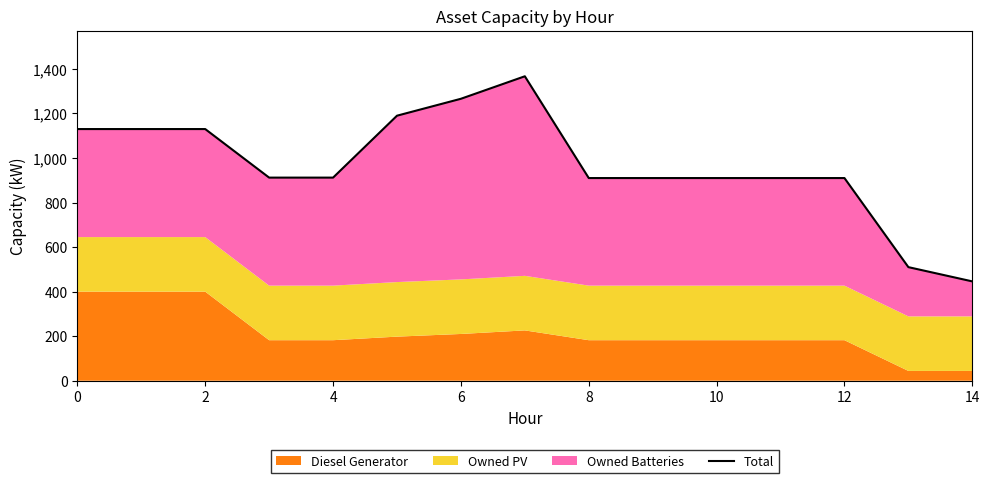

What is the change in value from 2 to 12?

-220